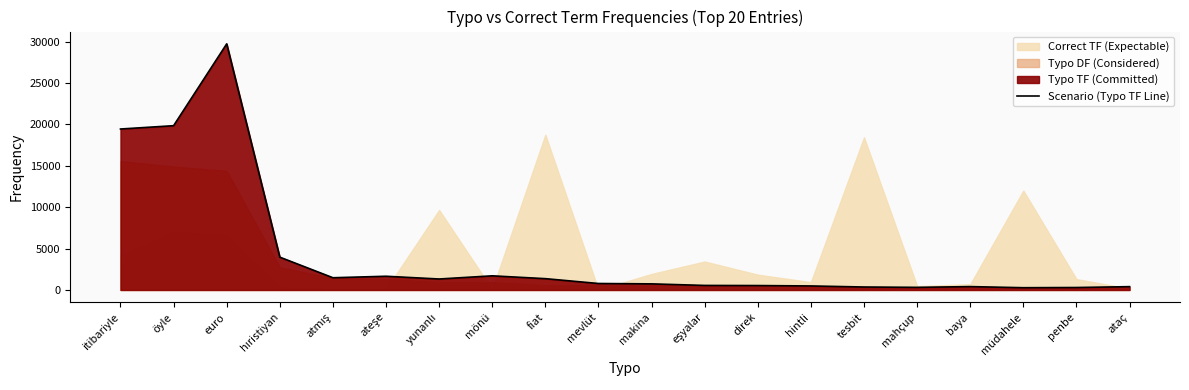

At which category does the data reach its first local peak?

euro